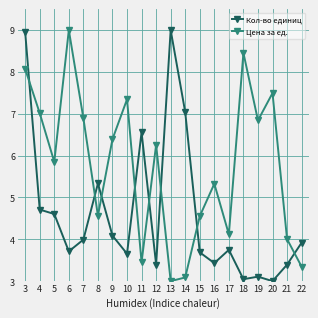

Count the number of categories in the chart.

20